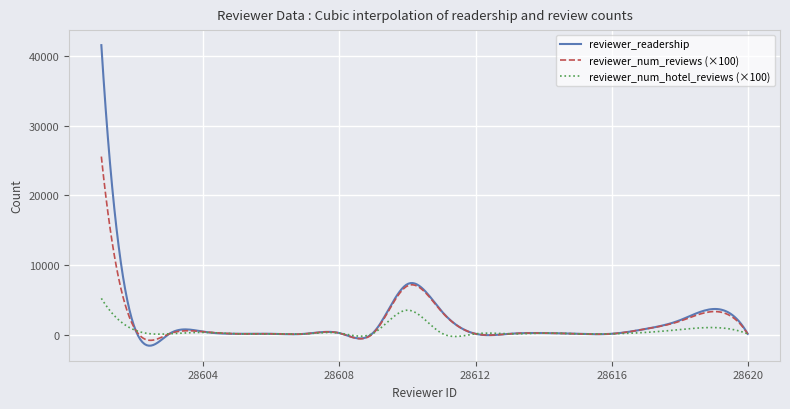

What is the maximum value for reviewer_num_hotel_reviews (×100)?

5200.0